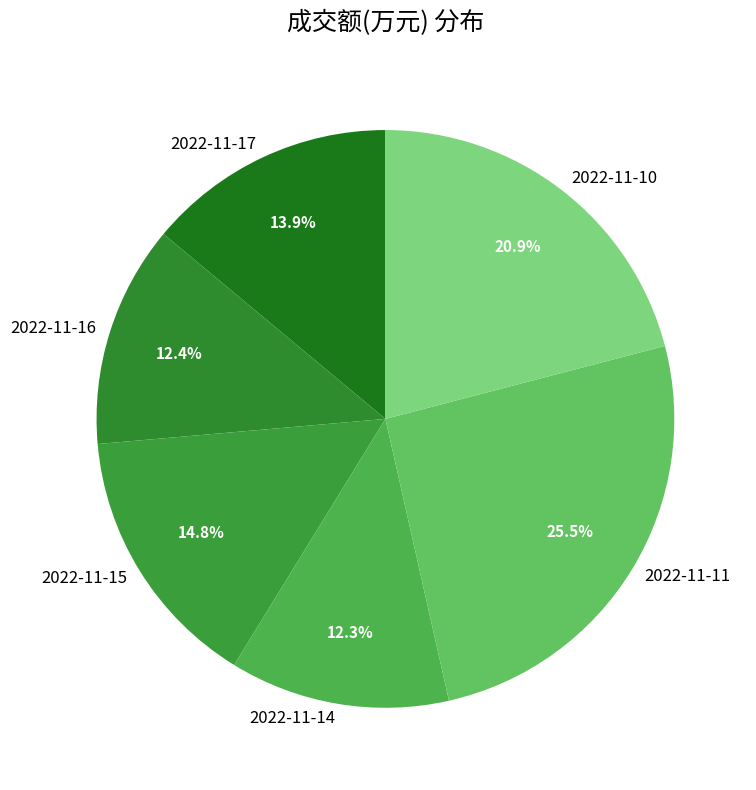

Which category has the biggest portion of the pie?

2022-11-11